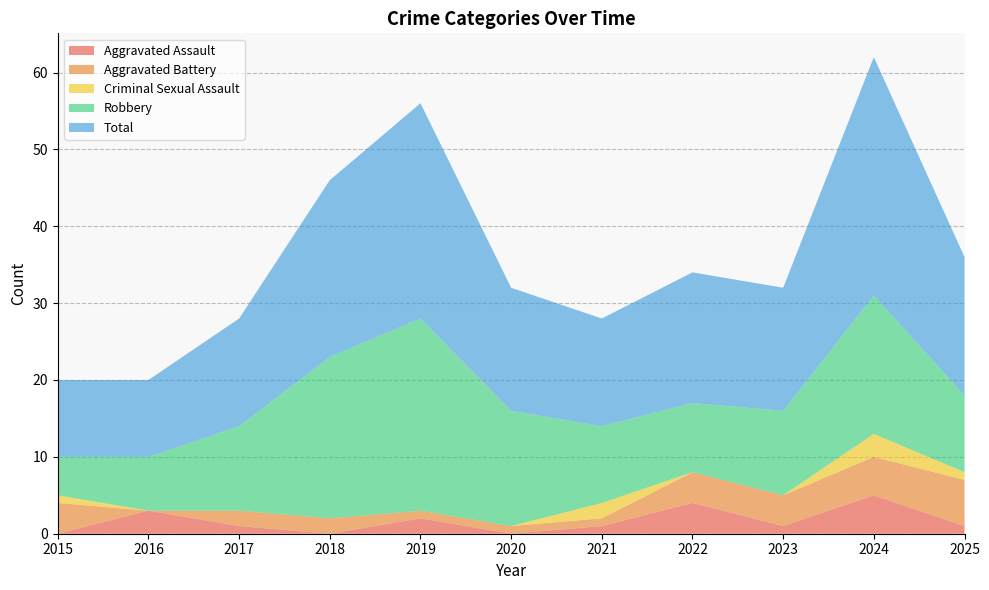

Reading left to right, what are all the values shown in this chart?

Aggravated Assault: 2015=0	2016=3	2017=1	2018=0	2019=2	2020=0	2021=1	2022=4	2023=1	2024=5	2025=1
Aggravated Battery: 2015=4	2016=0	2017=2	2018=2	2019=1	2020=1	2021=1	2022=4	2023=4	2024=5	2025=6
Criminal Sexual Assault: 2015=1	2016=0	2017=0	2018=0	2019=0	2020=0	2021=2	2022=0	2023=0	2024=3	2025=1
Robbery: 2015=5	2016=7	2017=11	2018=21	2019=25	2020=15	2021=10	2022=9	2023=11	2024=18	2025=10
Total: 2015=10	2016=10	2017=14	2018=23	2019=28	2020=16	2021=14	2022=17	2023=16	2024=31	2025=18